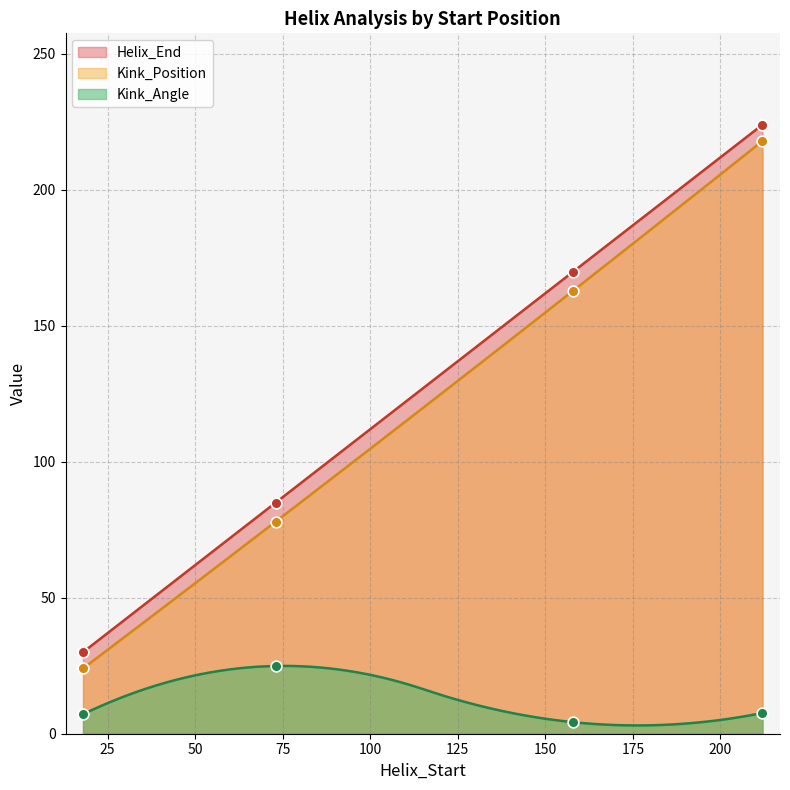

What is the total value across all series at 73?

187.9